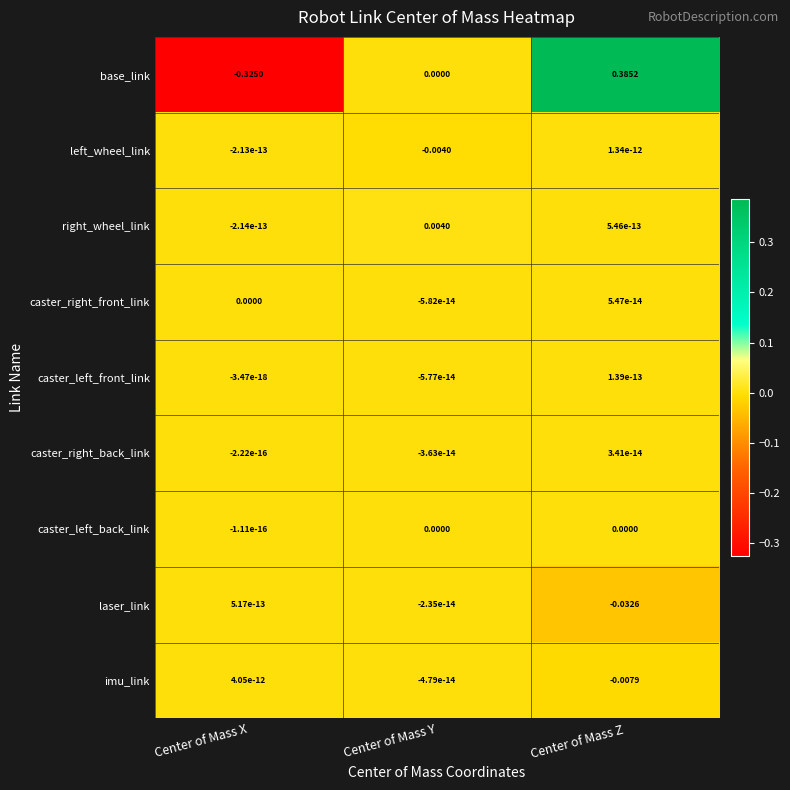

At which category is the sum across all series the highest?

Center of Mass Z